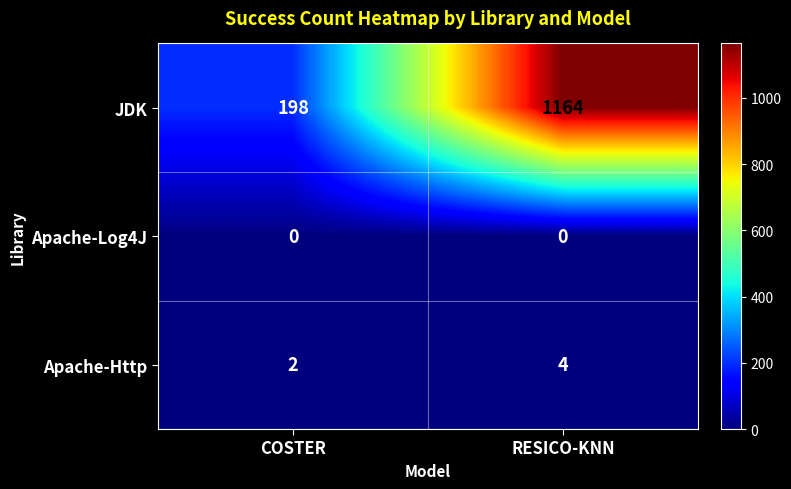

Which label corresponds to the largest value in the chart?

RESICO-KNN